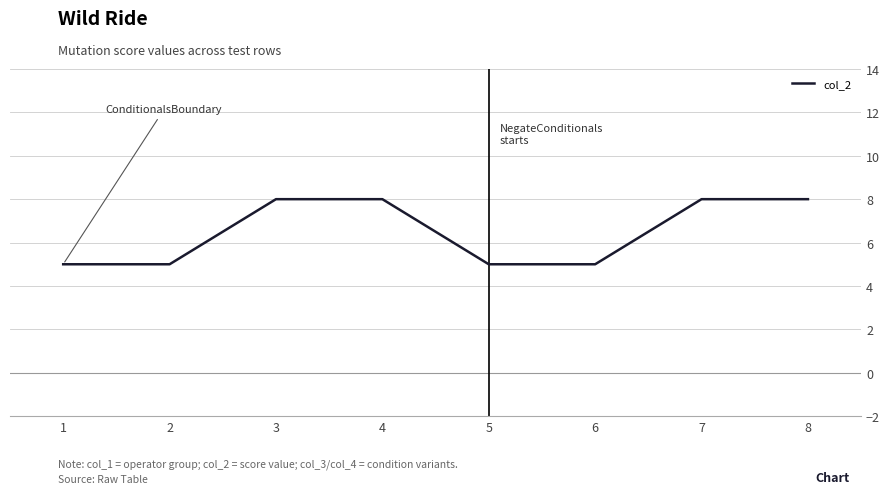

What is the minimum value shown in the chart?

5